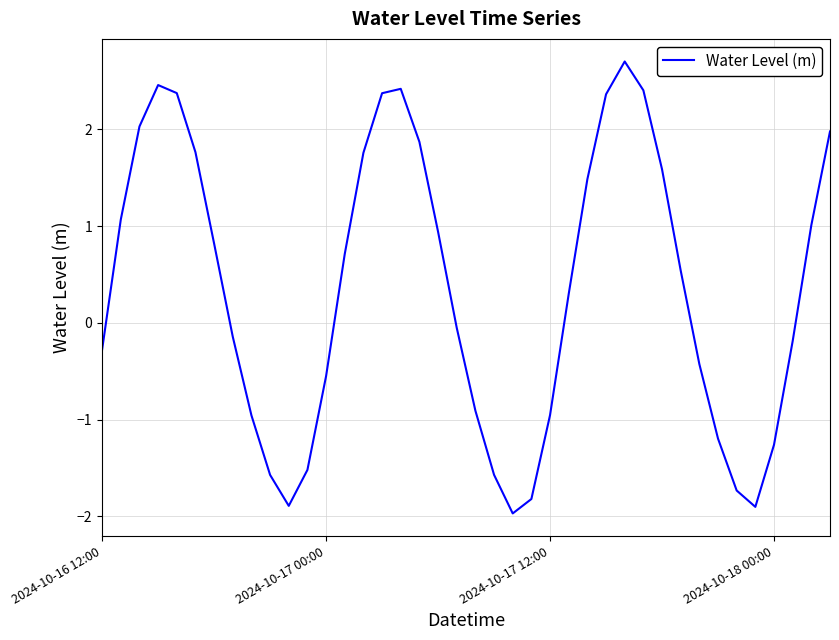

What is the difference between the maximum and minimum values?

4.7